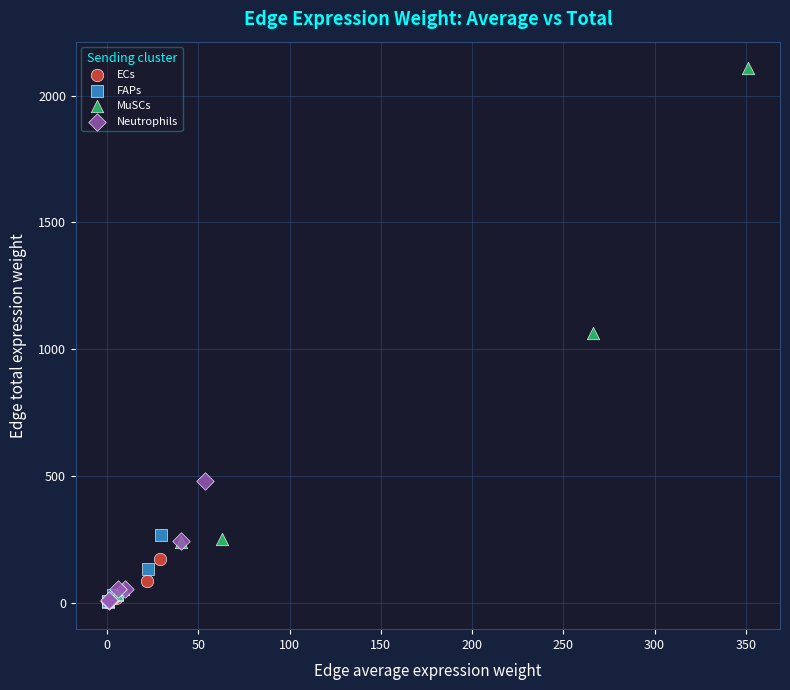

Which series contains the highest Y value?

MuSCs